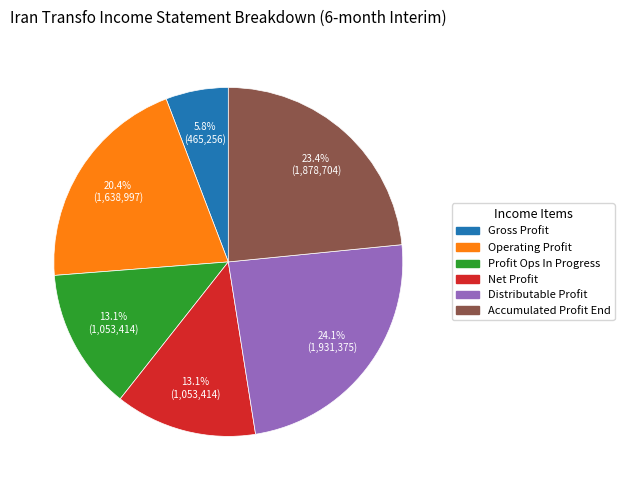

What is the largest slice in the pie chart?

Distributable Profit